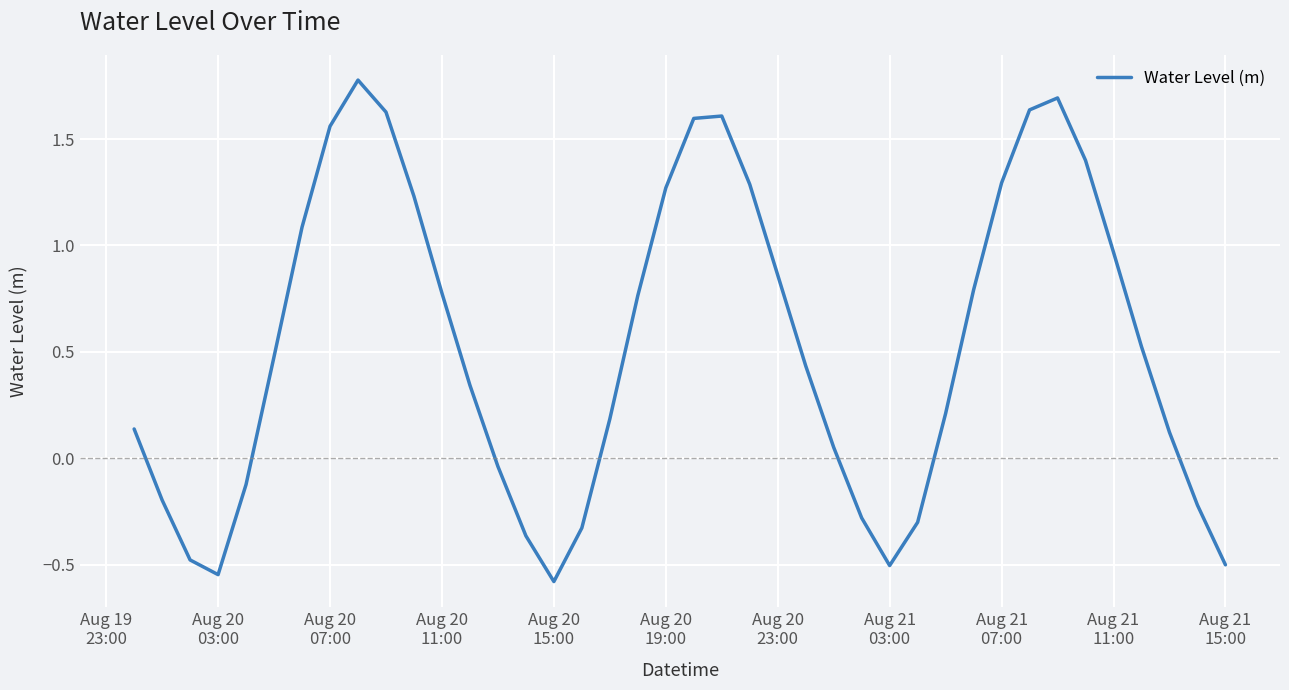

What is the maximum value shown in the chart?

1.8